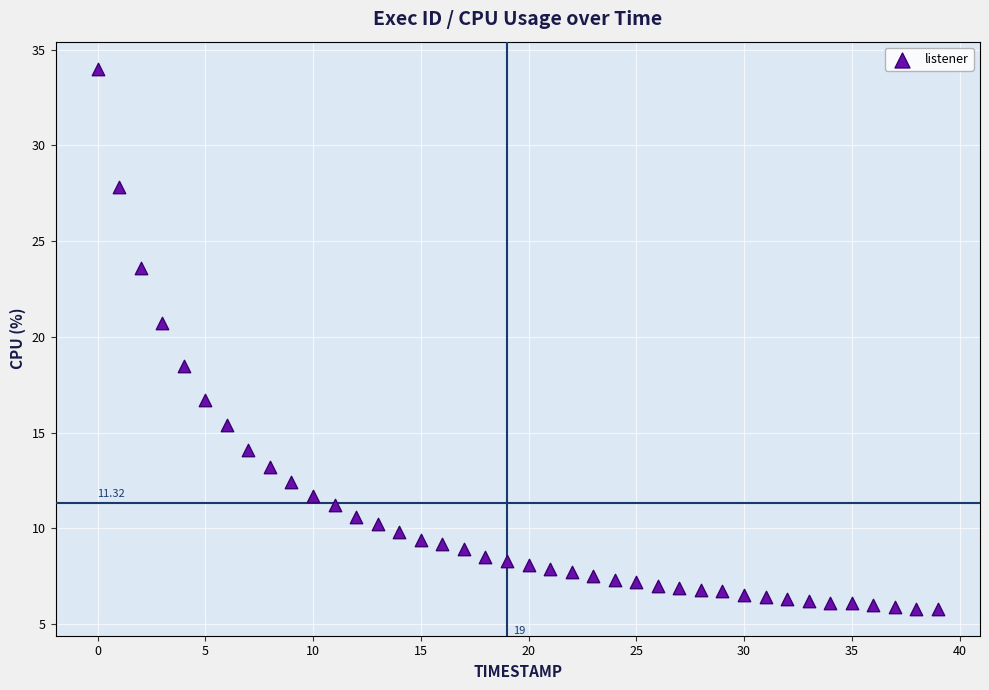

What is the range of Y values (max minus min)?

28.2